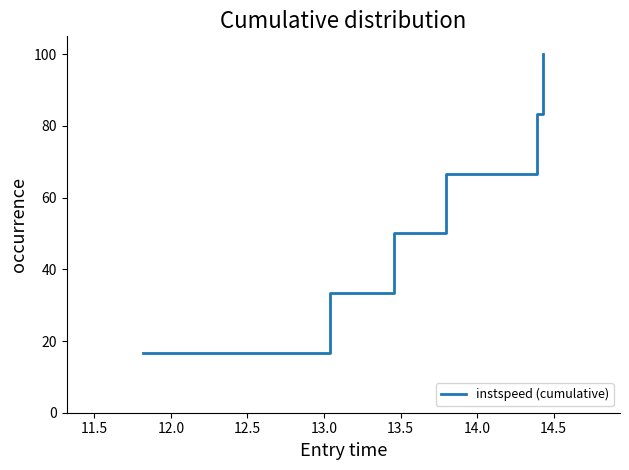

Reading left to right, what are all the values shown in this chart?

16.7	33.3	50.0	66.7	83.3	100.0